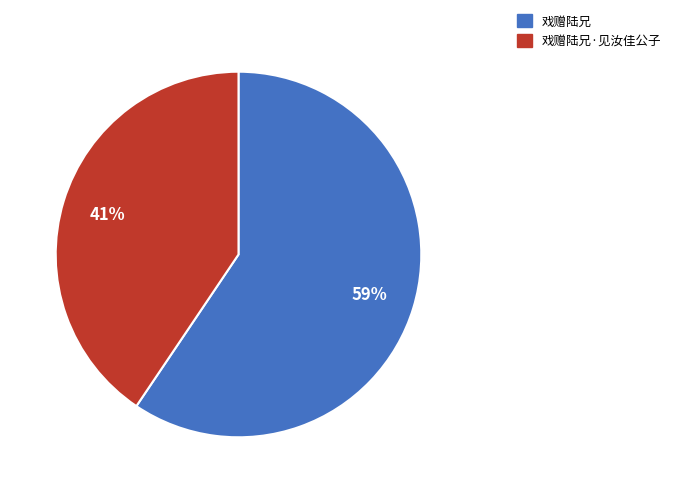

To the nearest percent, what is the average slice percentage?

50%